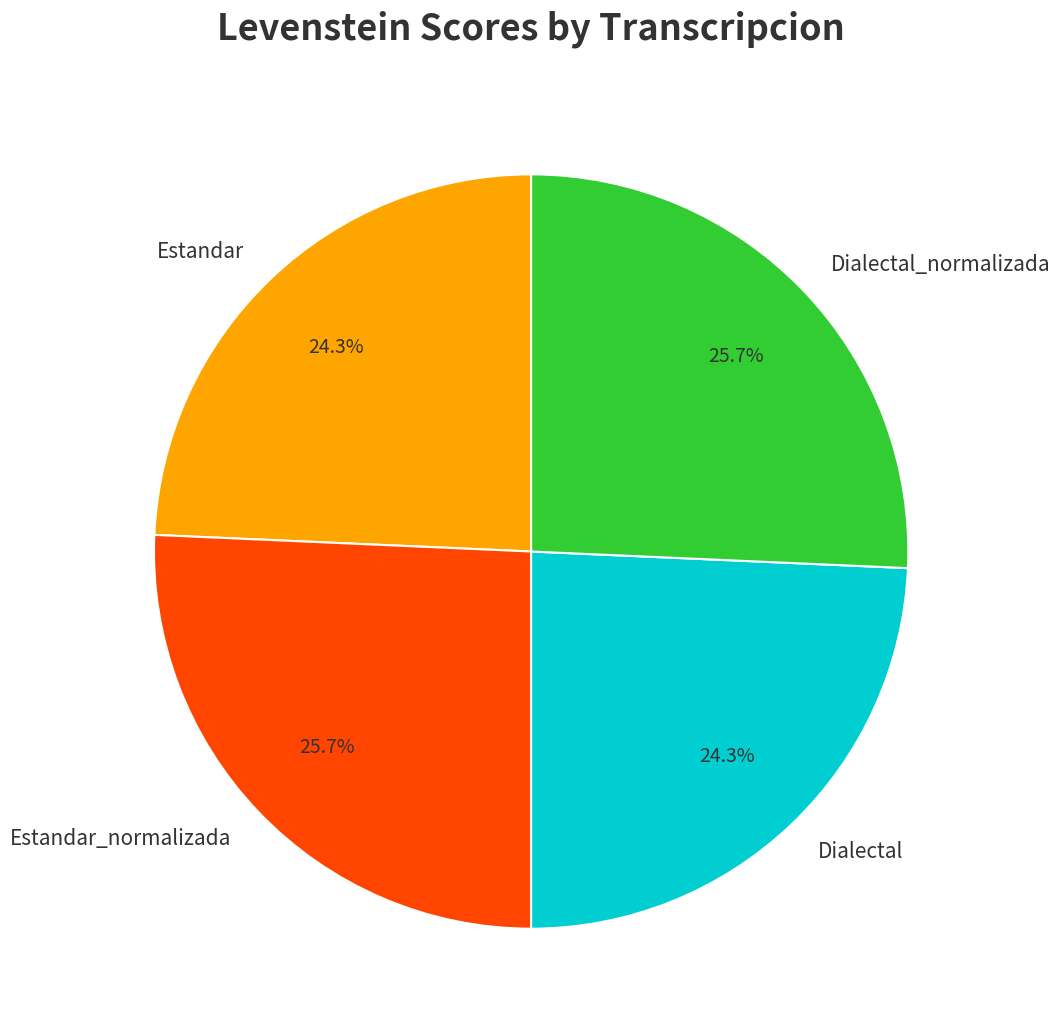

To the nearest percent, what portion does Estandar represent?

24%